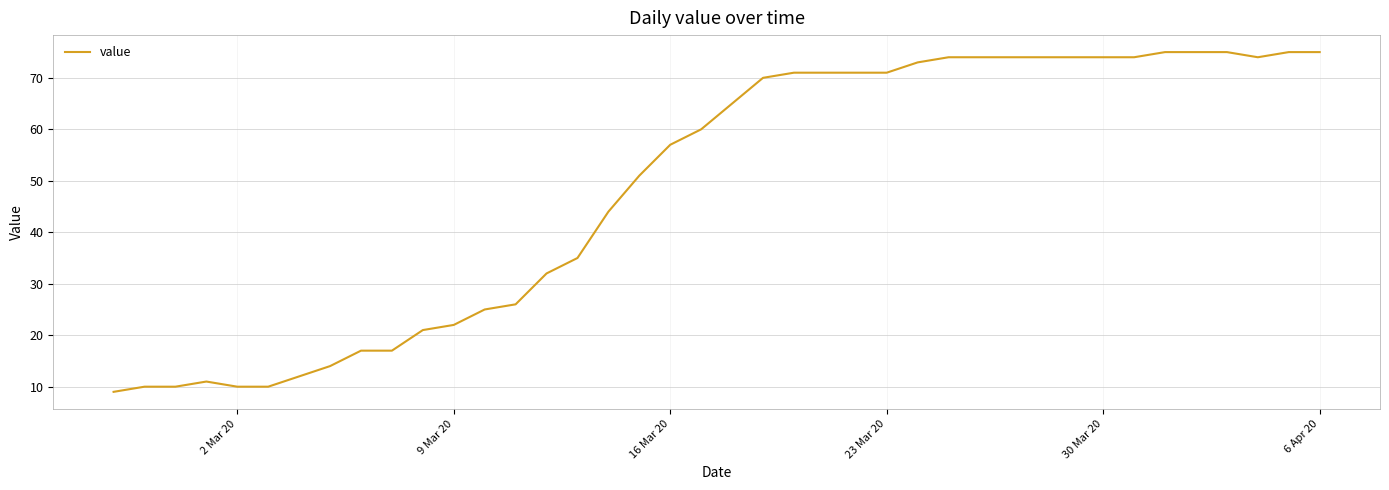

What is the maximum value shown in the chart?

75